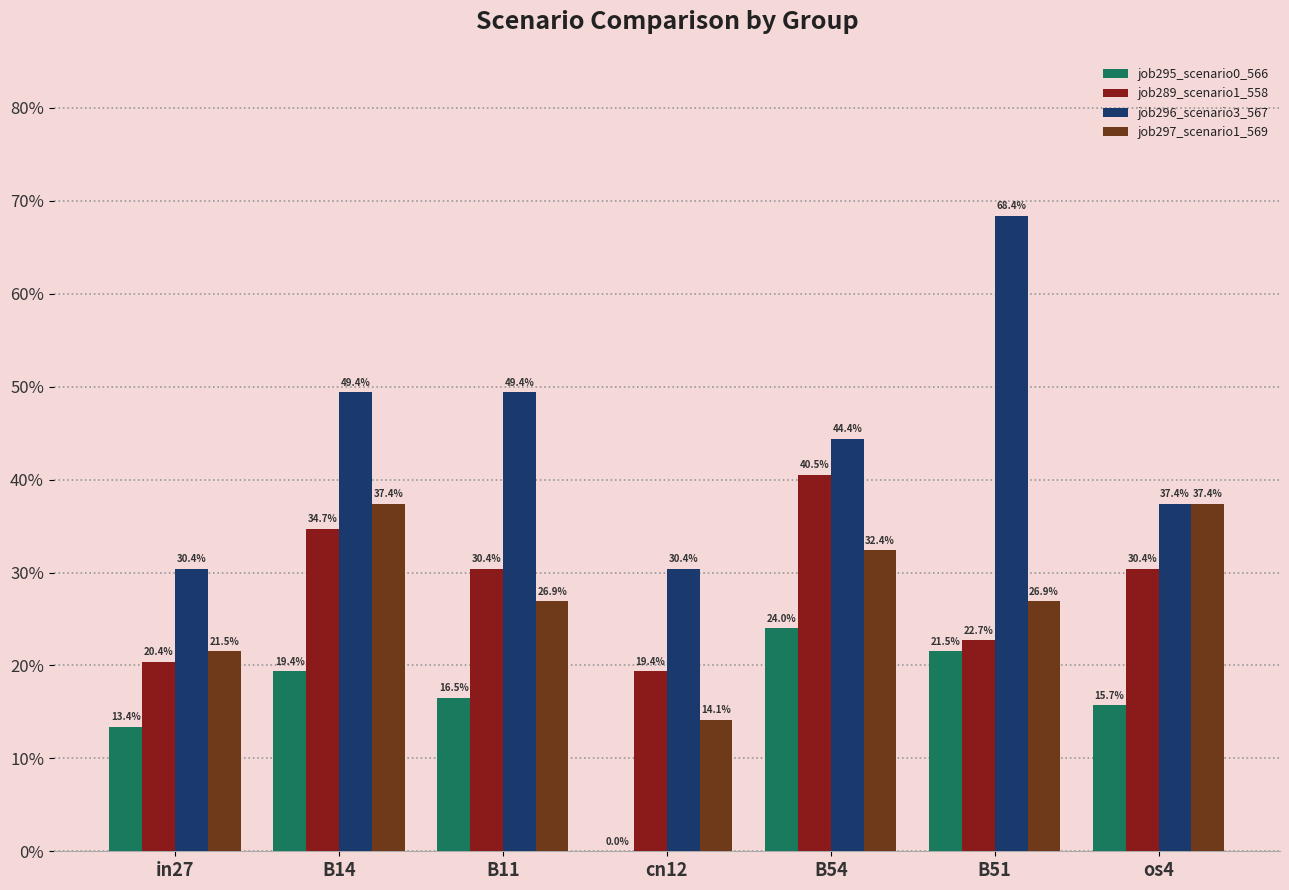

Does the chart contain stacked bars?

No